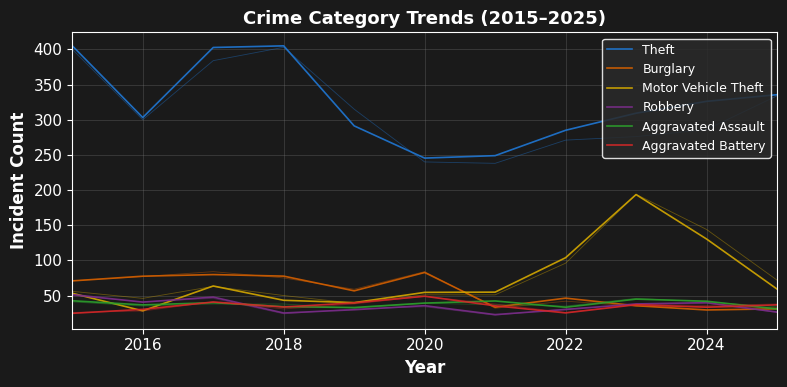

True or false: Robbery and Theft intersect in this chart.

False